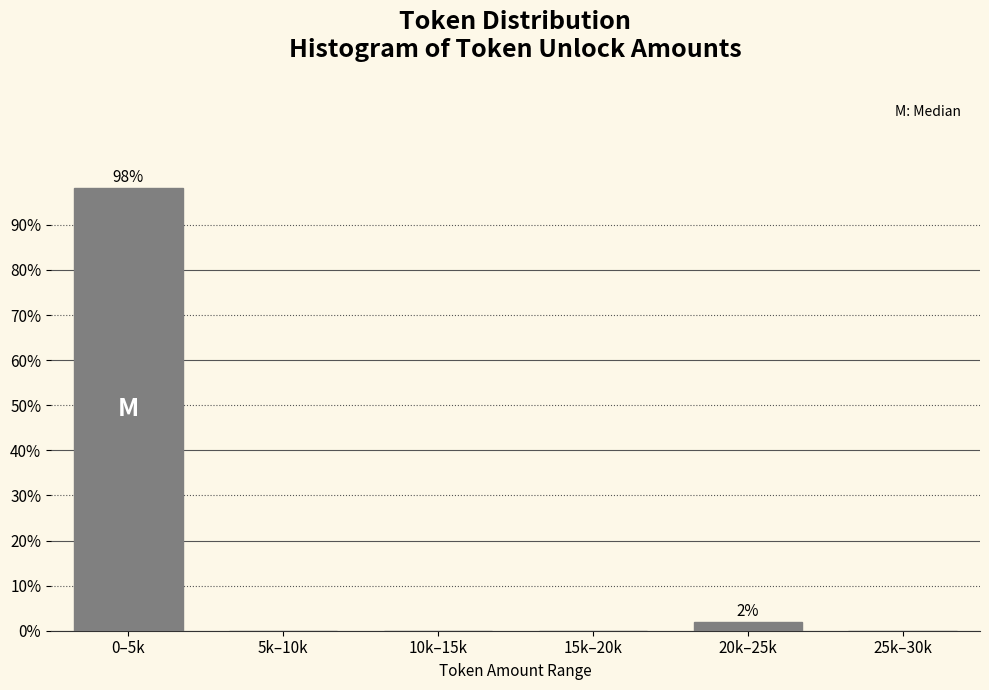

Reading right to left, extract all data points from this chart.

25k–30k=0.0	20k–25k=1.9	15k–20k=0.0	10k–15k=0.0	5k–10k=0.0	0–5k=98.1